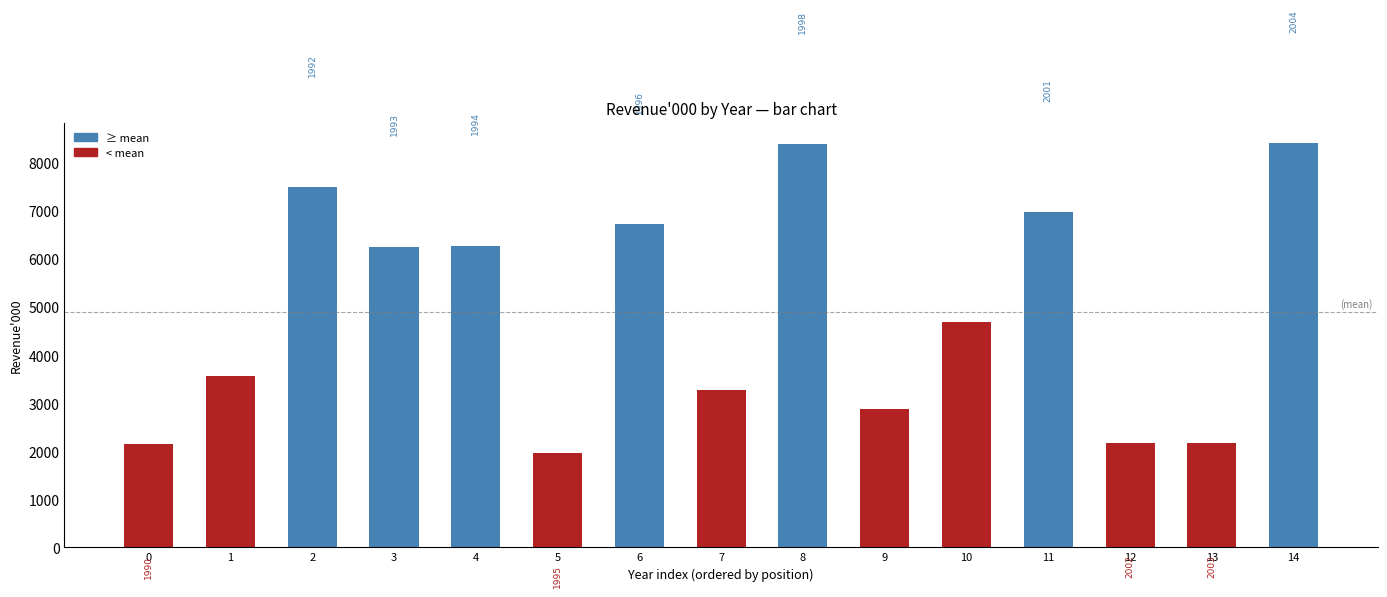

Are the bars horizontal?

No